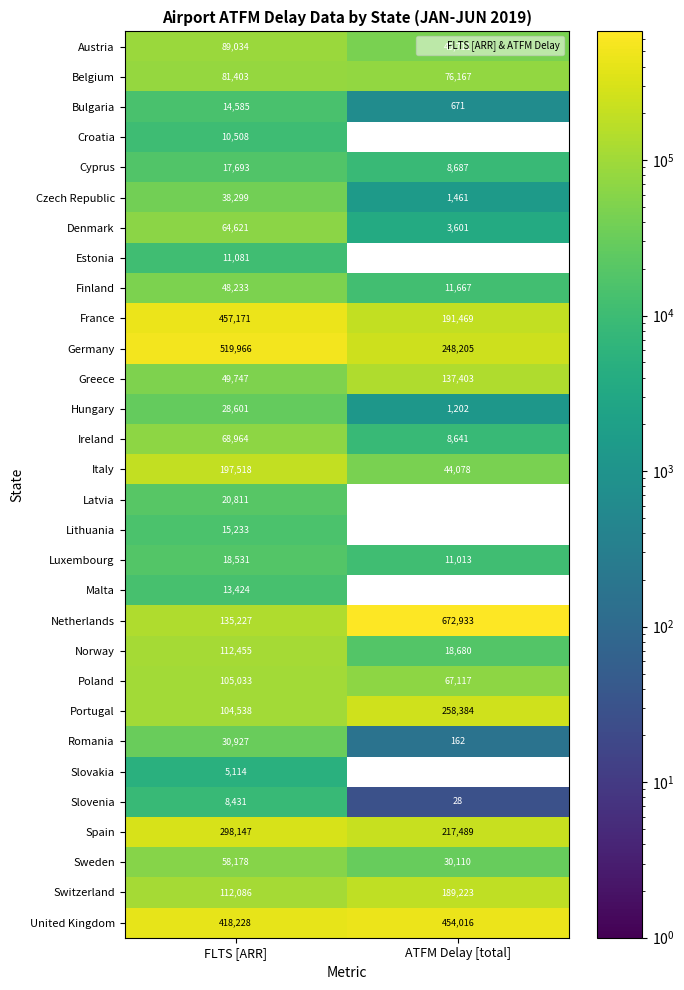

At how many categories does at least one series exceed 56530?

2